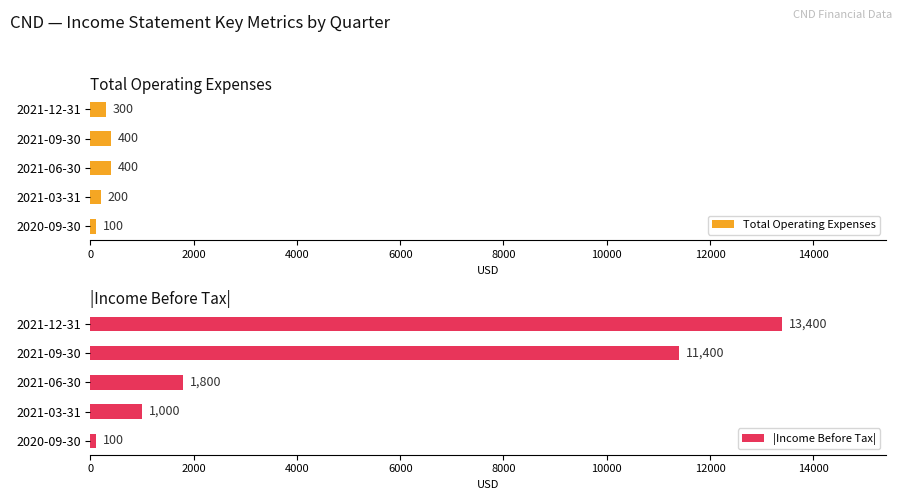

Reading left to right, extract all data points from this chart.

Total Operating Expenses: 100	200	400	400	300
|Income Before Tax|: 100	1000	1800	11400	13400